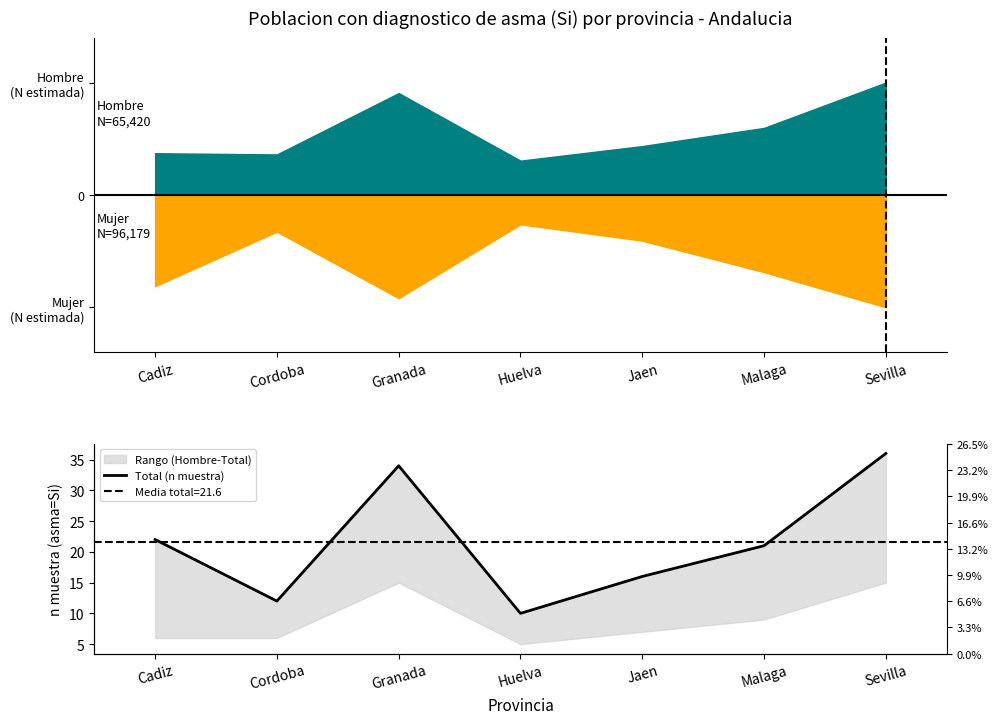

List the labels in order of value, largest first.

Sevilla, Granada, Cadiz, Malaga, Jaen, Cordoba, Huelva